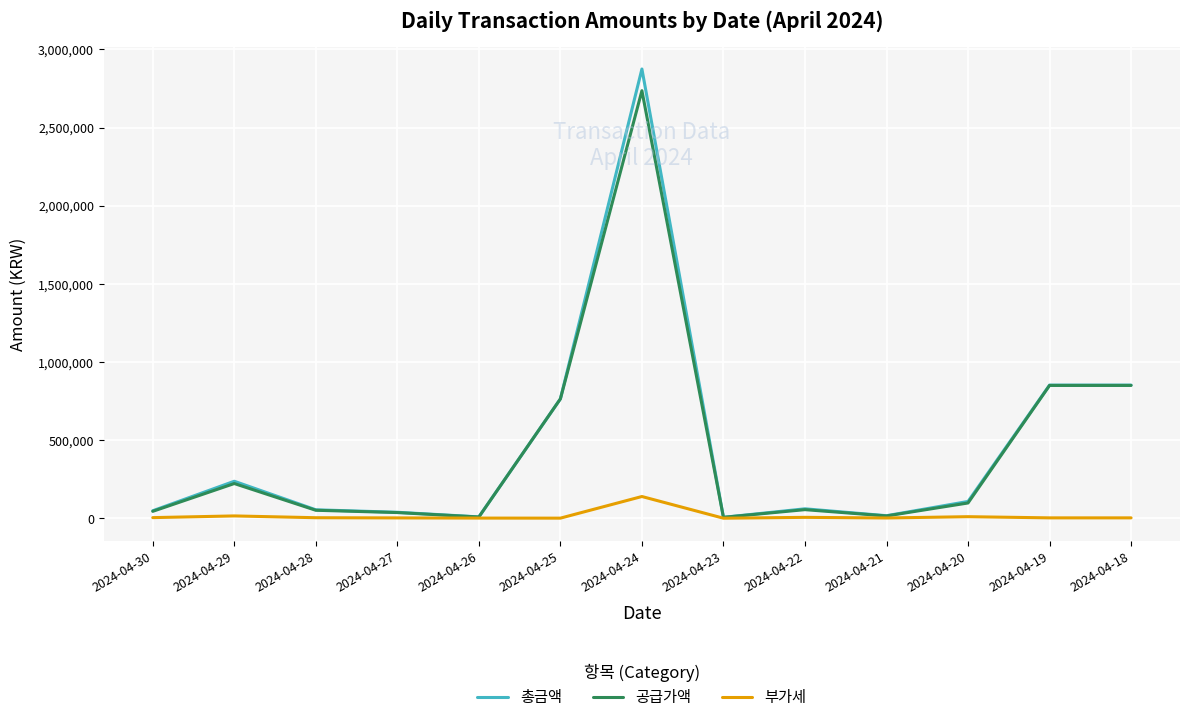

At which label does 공급가액 first exceed 54727?

2024-04-29